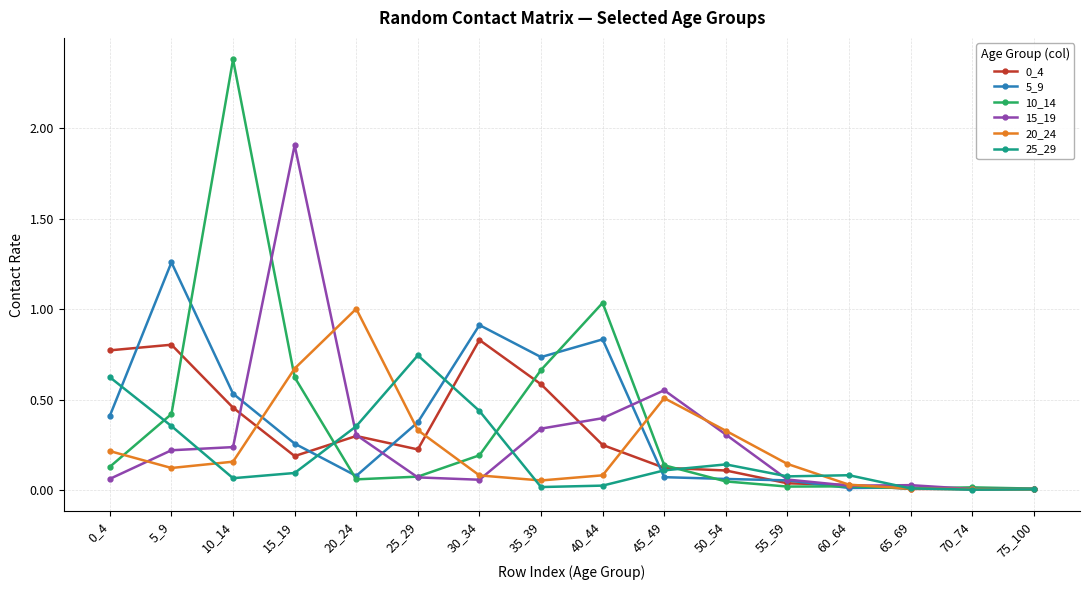

How many categories are shown in the chart?

16